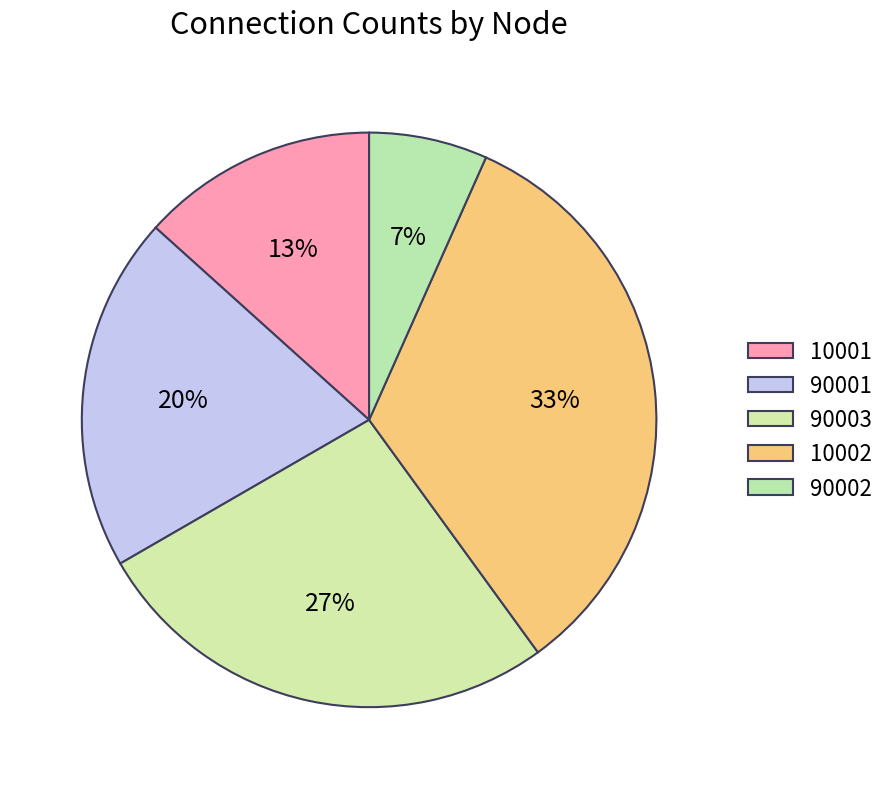

Which category has the smallest portion of the pie?

90002